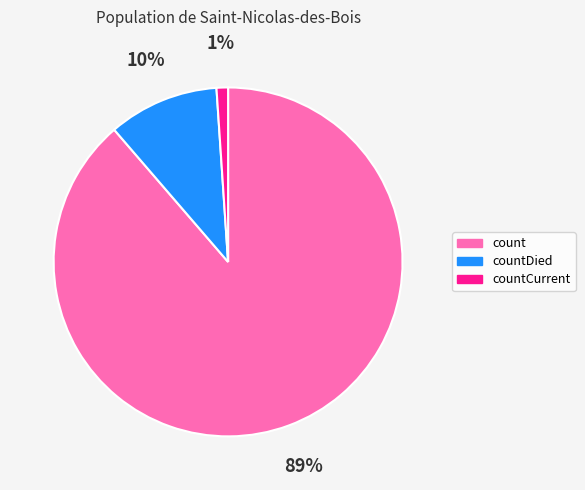

What percentage is the countCurrent slice, to the nearest percent?

1%